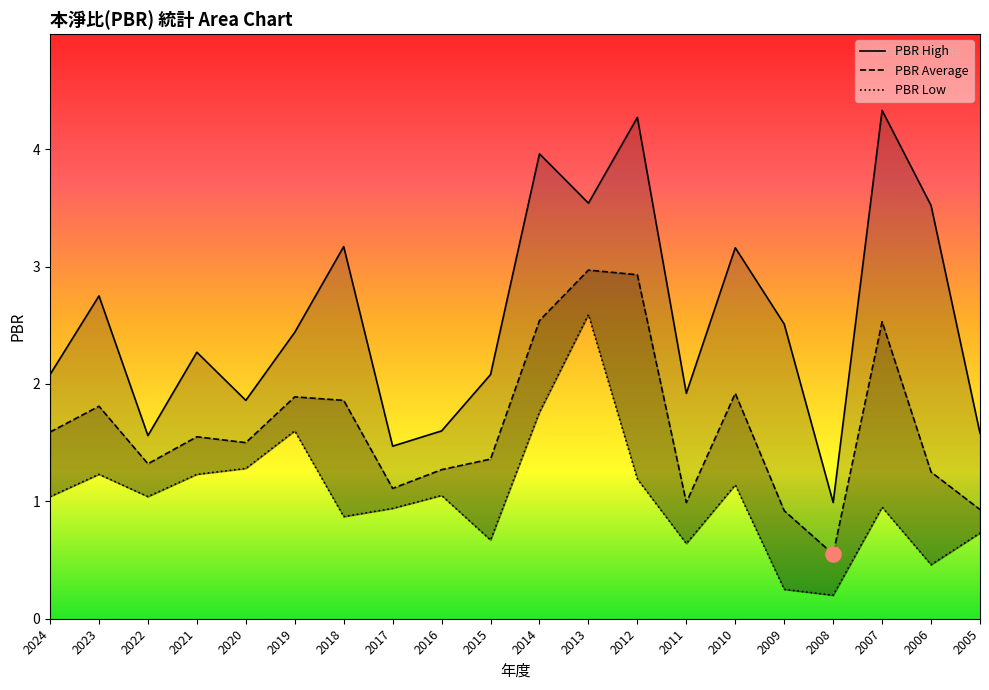

What is the total value across all series at 2008?

1.7